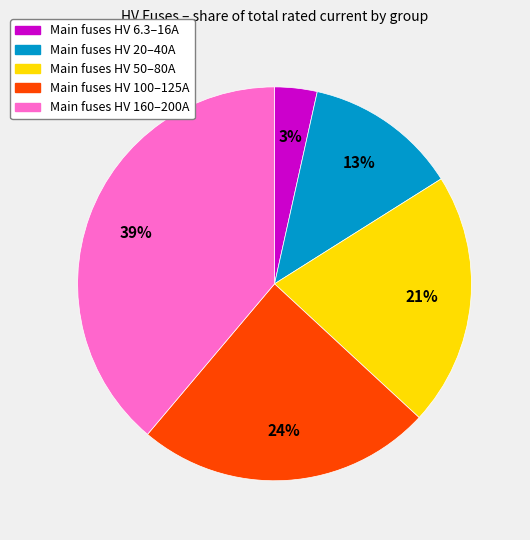

Rank the categories by value from lowest to highest.

Main fuses HV 6.3–16A, Main fuses HV 20–40A, Main fuses HV 50–80A, Main fuses HV 100–125A, Main fuses HV 160–200A